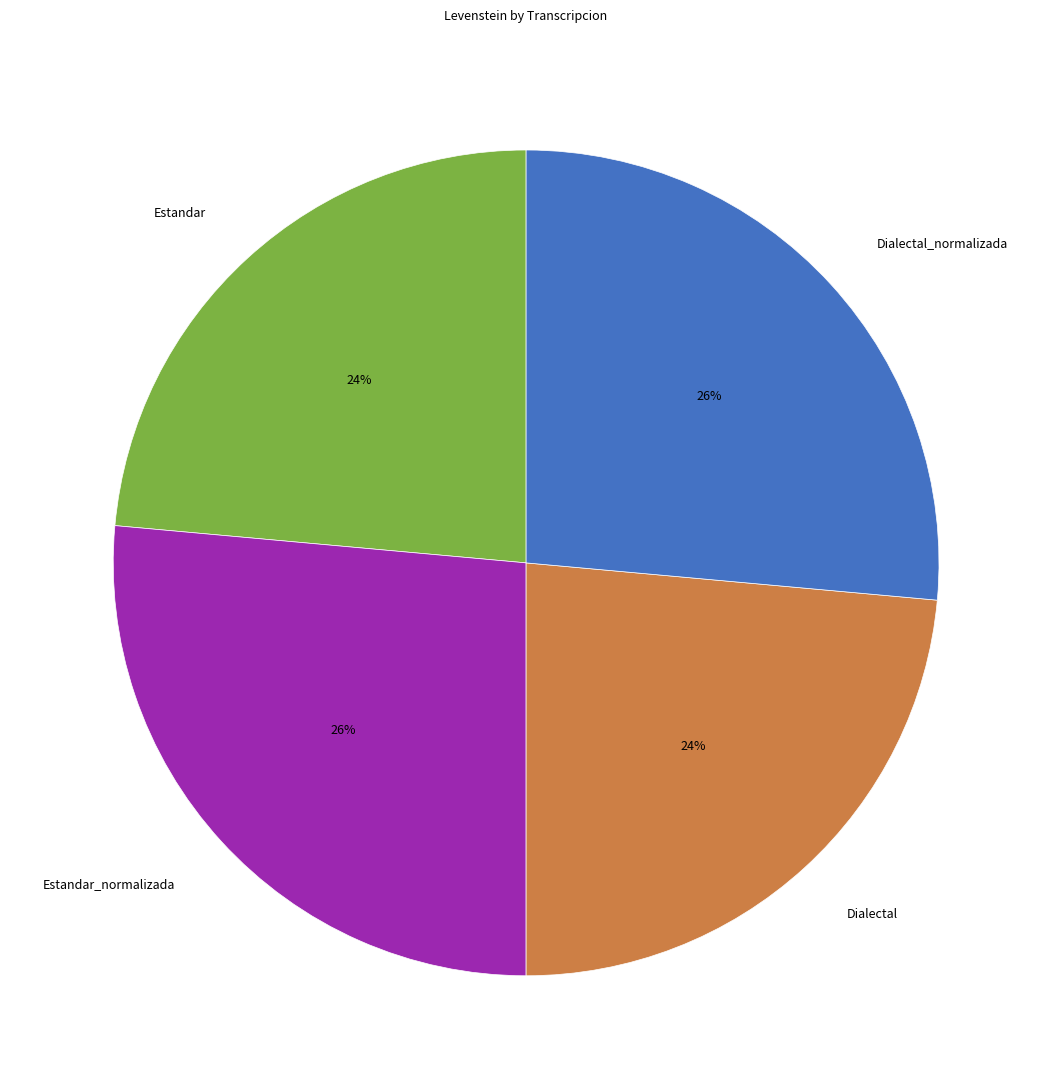

Is Estandar the majority of the pie?

No